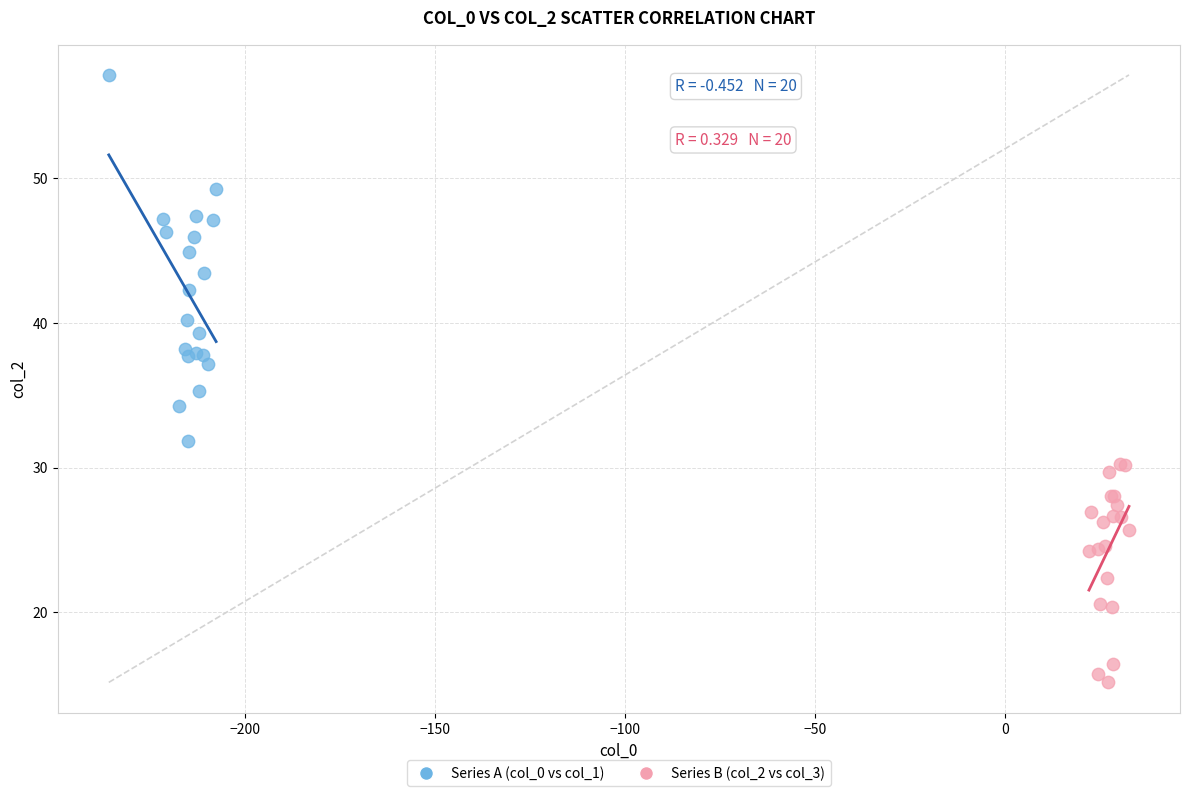

Which series reaches the minimum Y coordinate?

Series B (col_2 vs col_3)